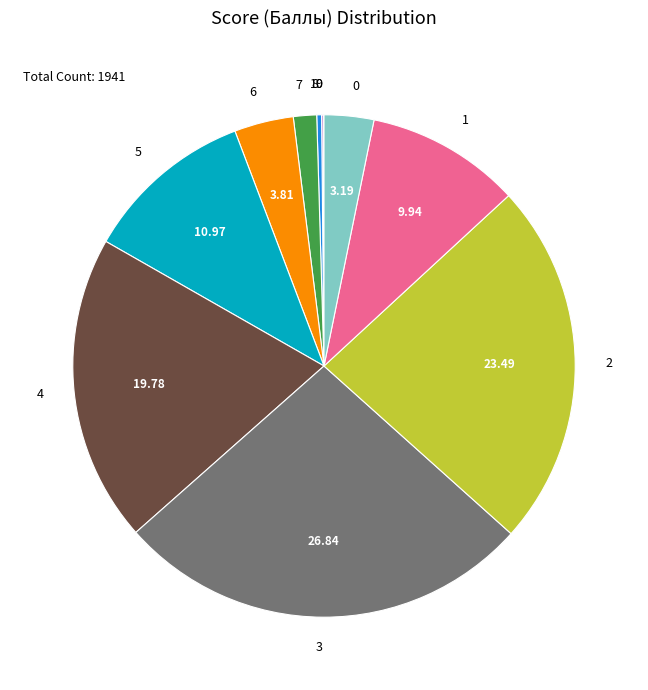

Combined, do 3 and 0 account for over 50%?

No